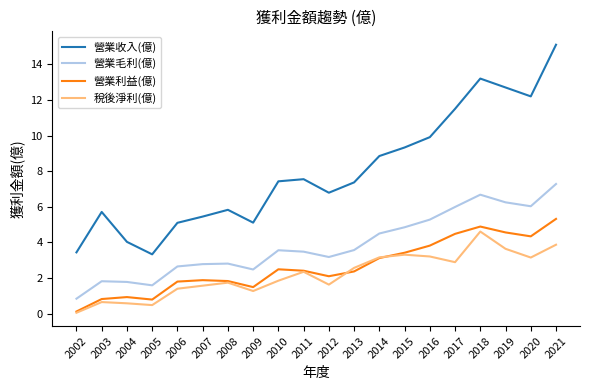

The 營業收入(億) series shows 15.1 at 2021. True or false?

True